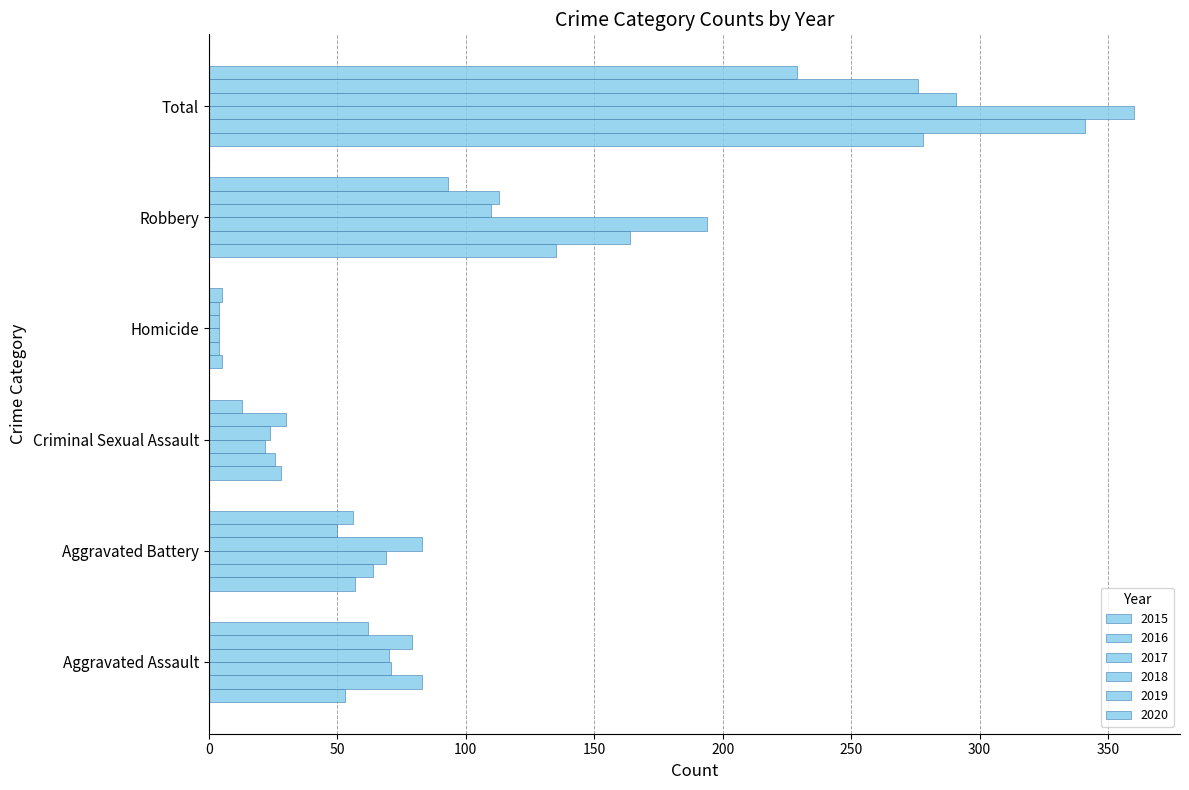

How many categories are shown in the chart?

6